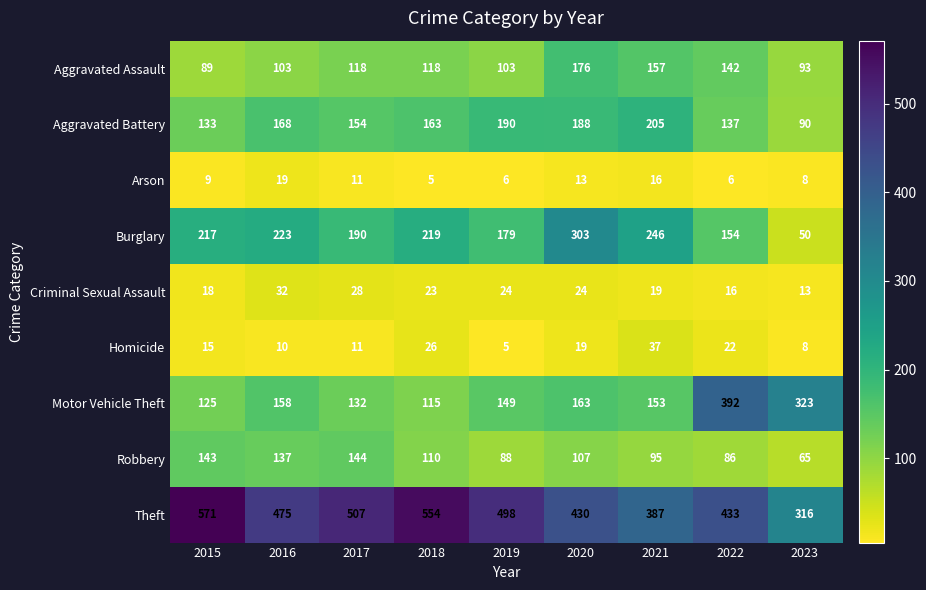

How many data points does each series have?

9